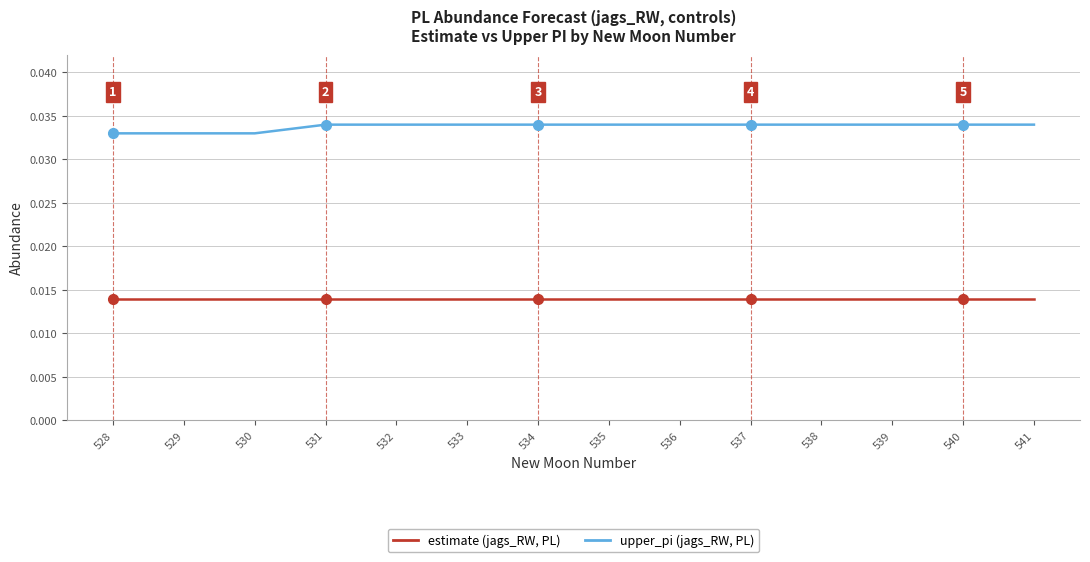

How many lines are shown in the chart?

2